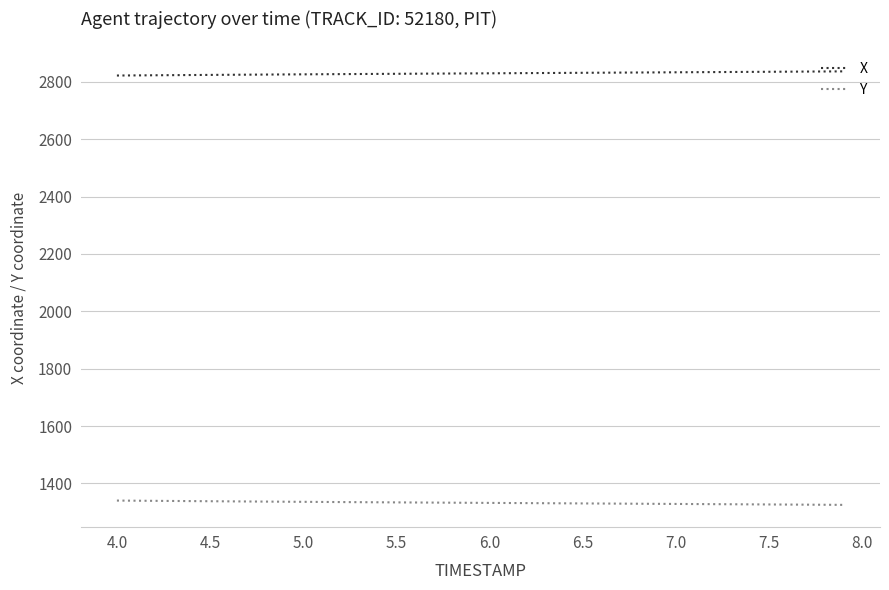

What is the smallest value displayed?

1325.3